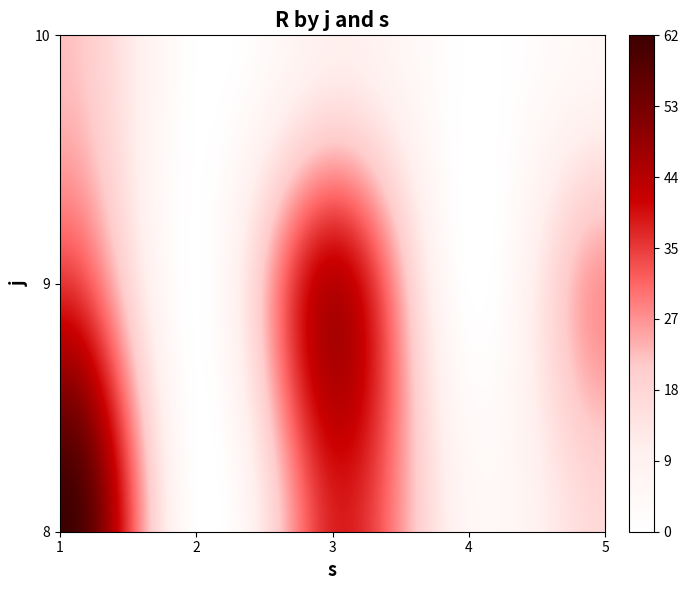

At how many categories does at least one series exceed 54?

1